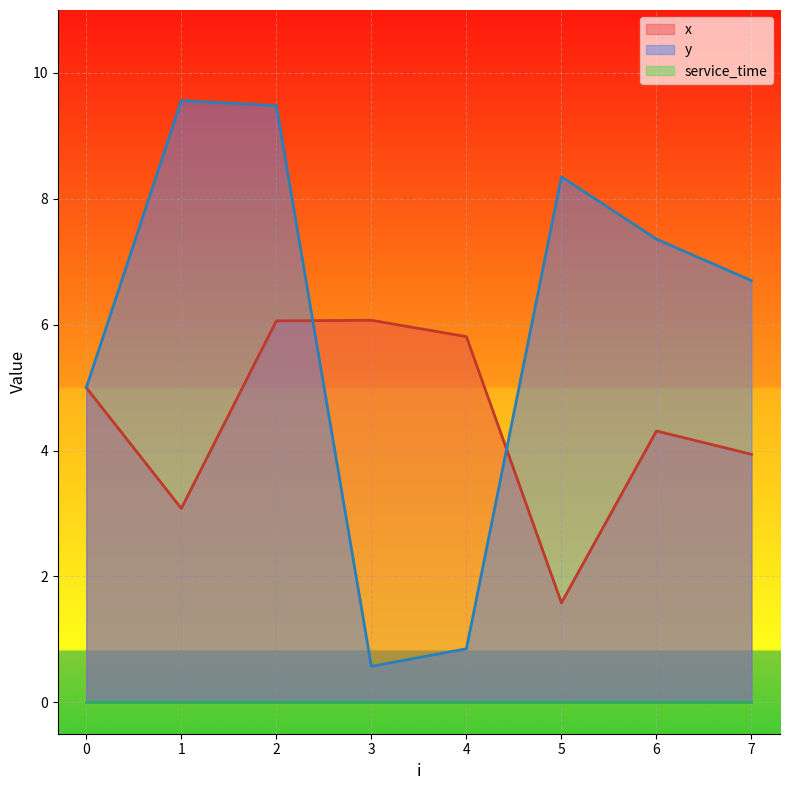

At which category is the sum across all series the highest?

2